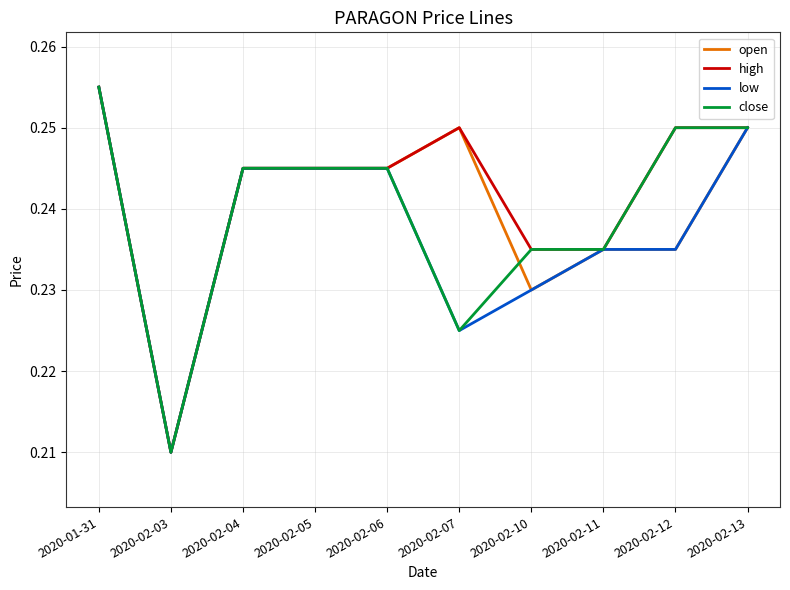

What is the total value across all series at 2020-02-06?

1.0